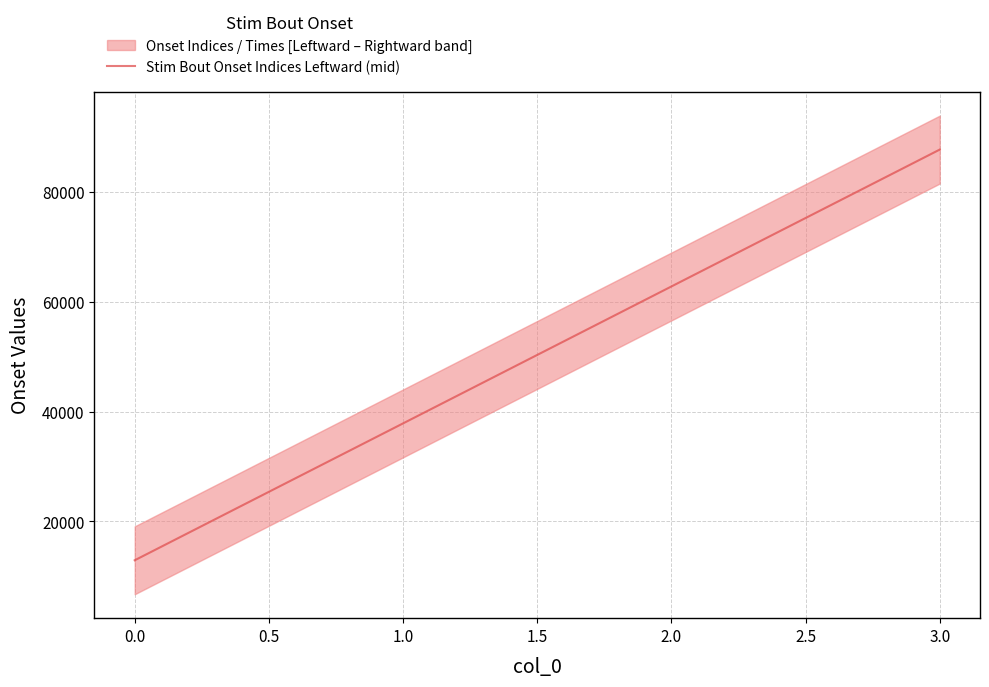

How many values are between 37855 and 87688?

3